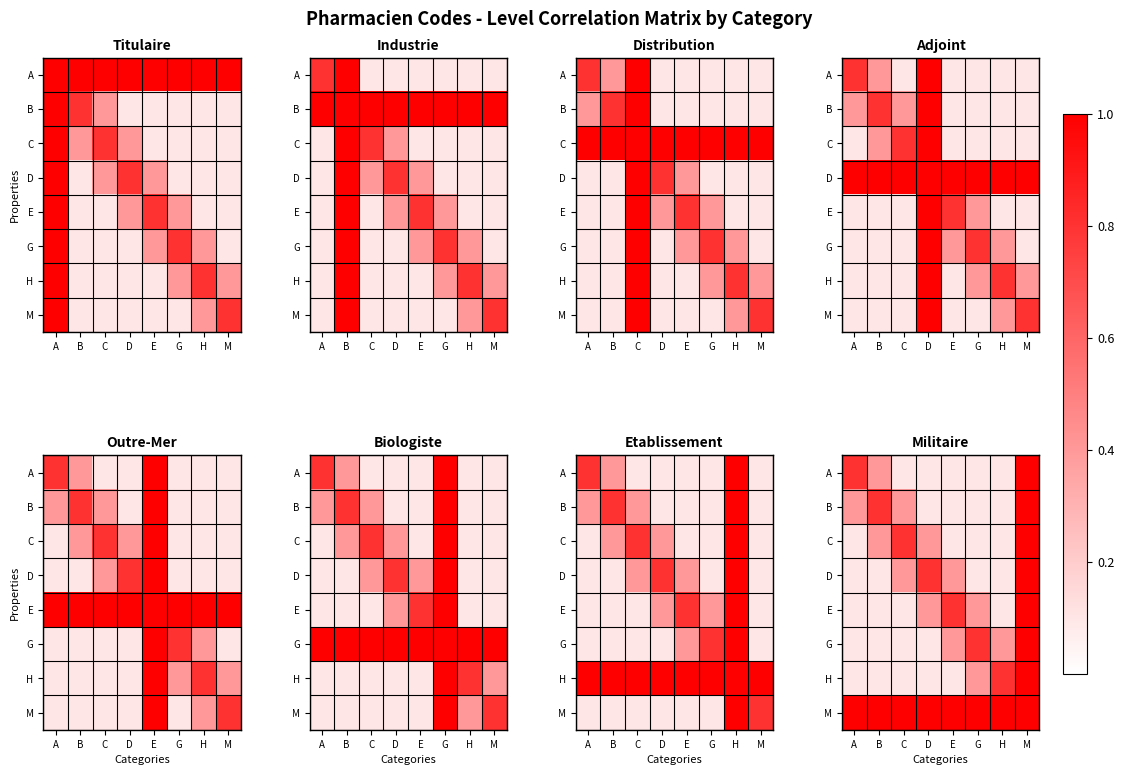

Read the M value at B.

1.0